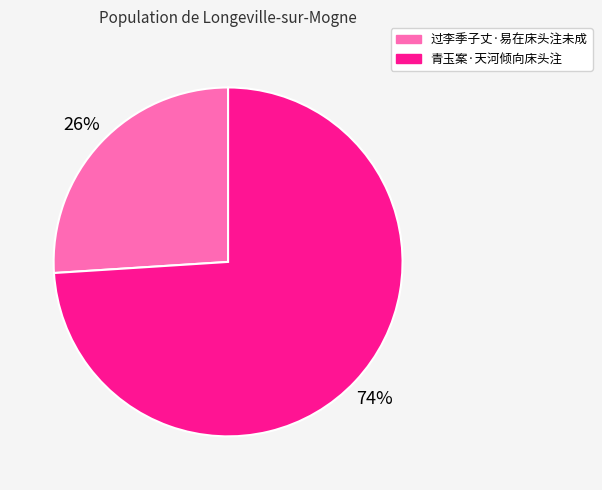

Between 过李季子丈·易在床头注未成 and 青玉案·天河倾向床头注, which is larger?

青玉案·天河倾向床头注